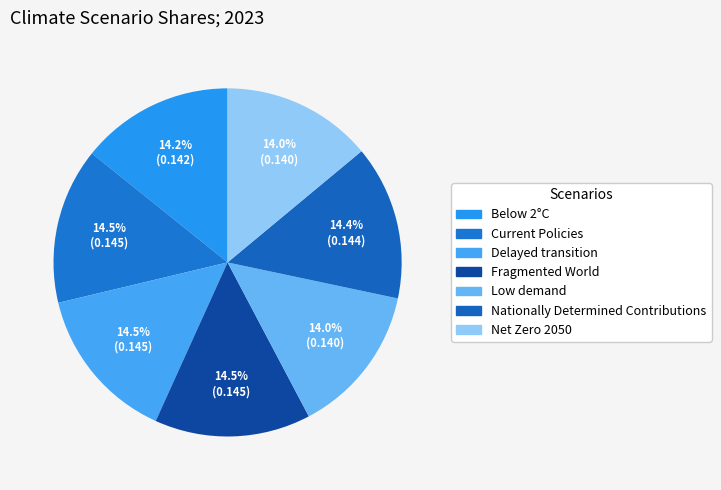

Is the sum of Current Policies and Below 2°C greater than half?

No